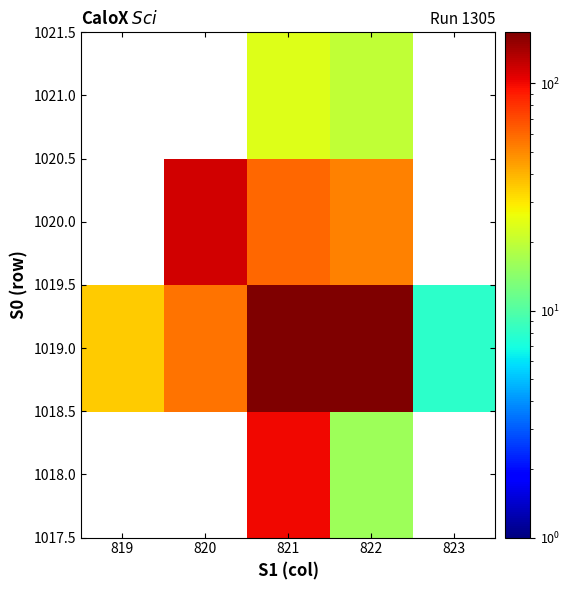

How many data points does each series have?

5